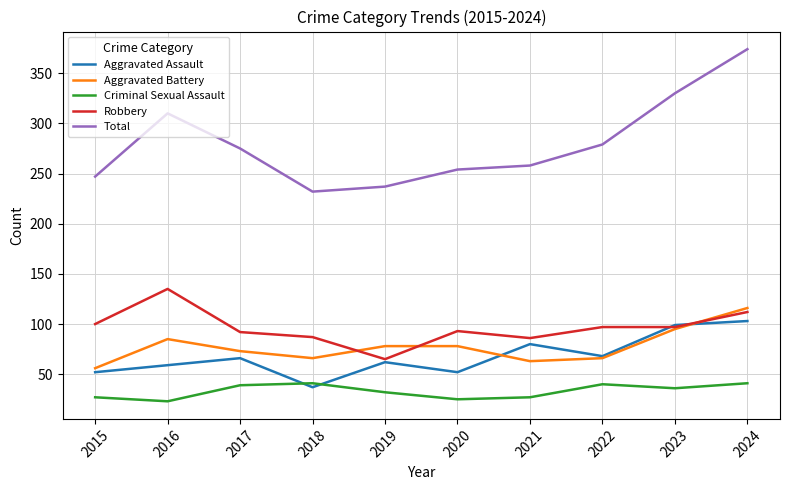

At which label does Total reach its peak?

2024